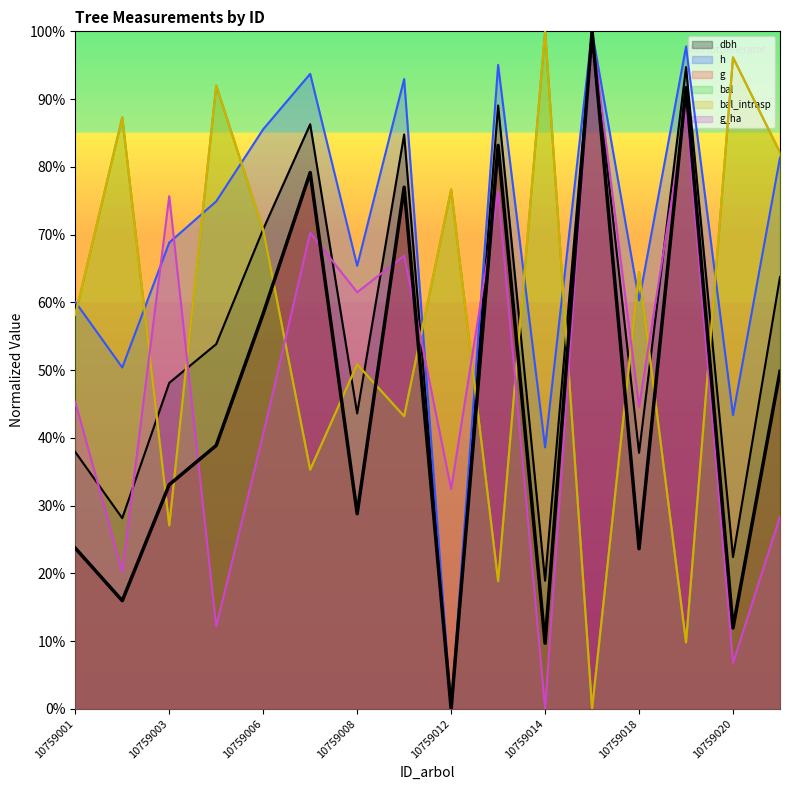

Which series has the largest total across all categories?

h